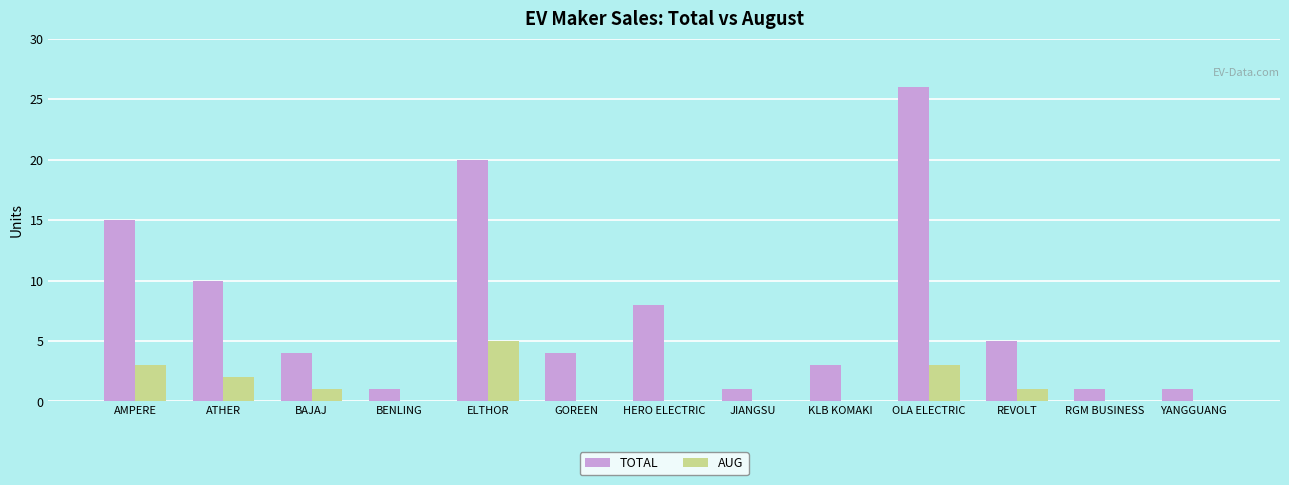

What is the sum of all TOTAL values?

99